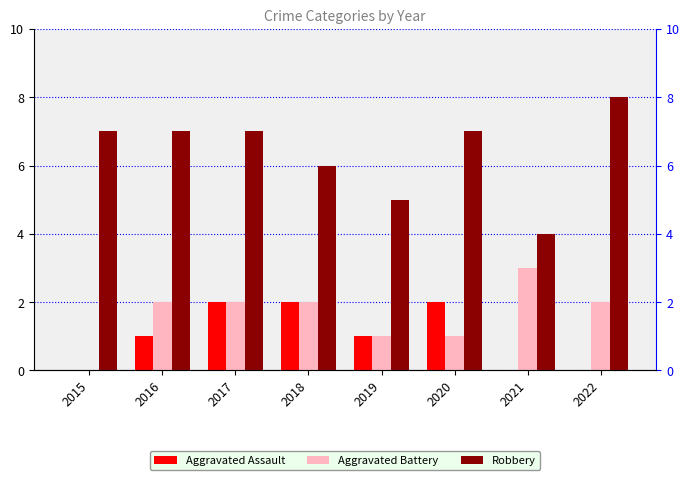

How many values in the Aggravated Assault series exceed 1?

3